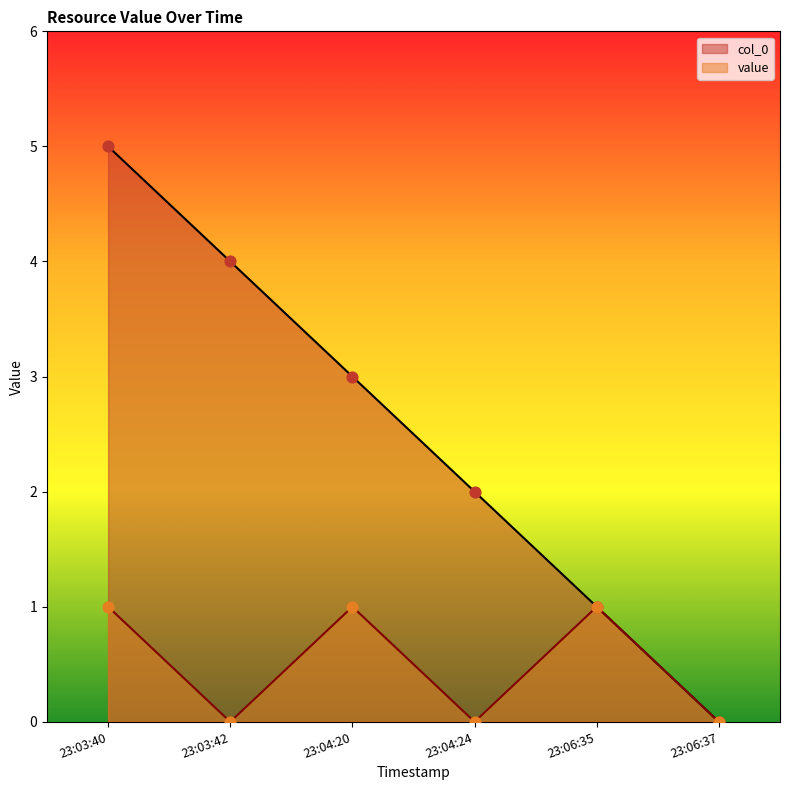

Which series contains the highest Y value?

col_0